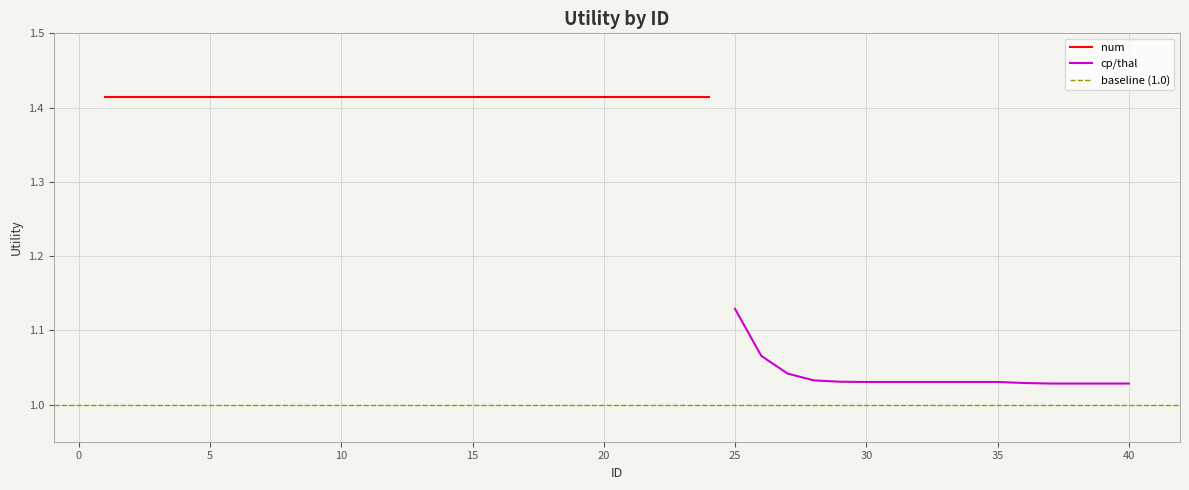

At which label does cp/thal reach its peak?

25